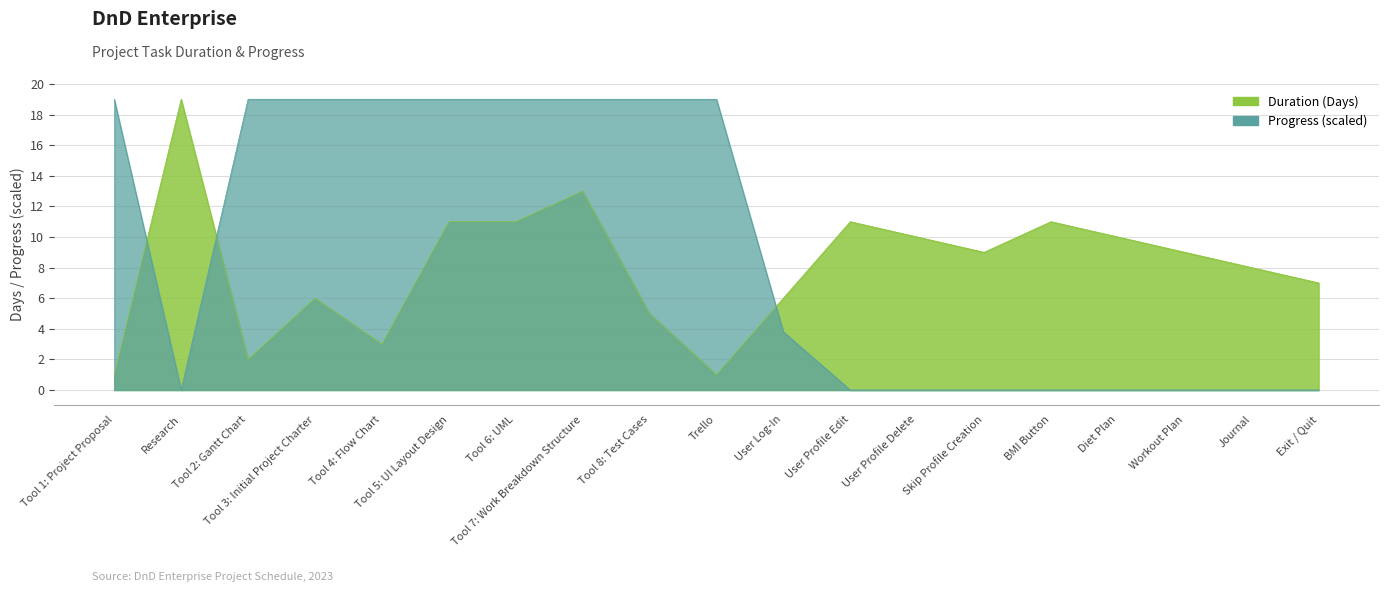

True or false: Progress has more than 0 points higher than both neighbors.

False